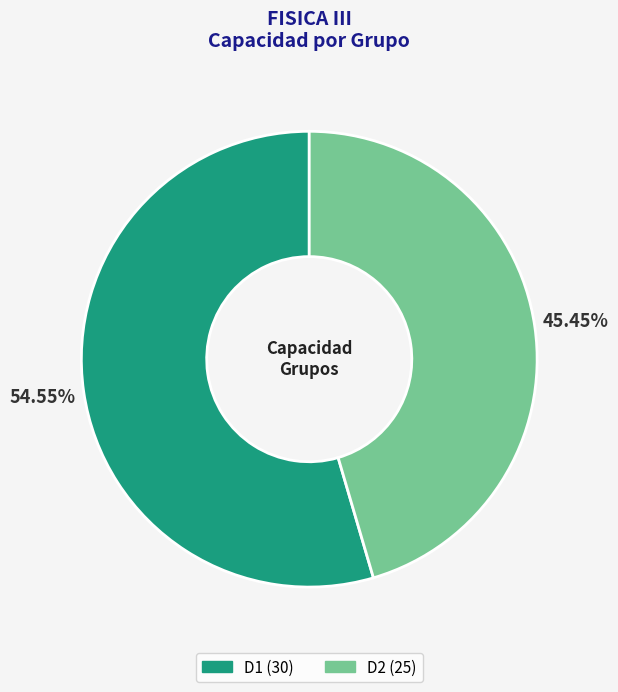

Is it true that D1 is 55% of the pie?

True